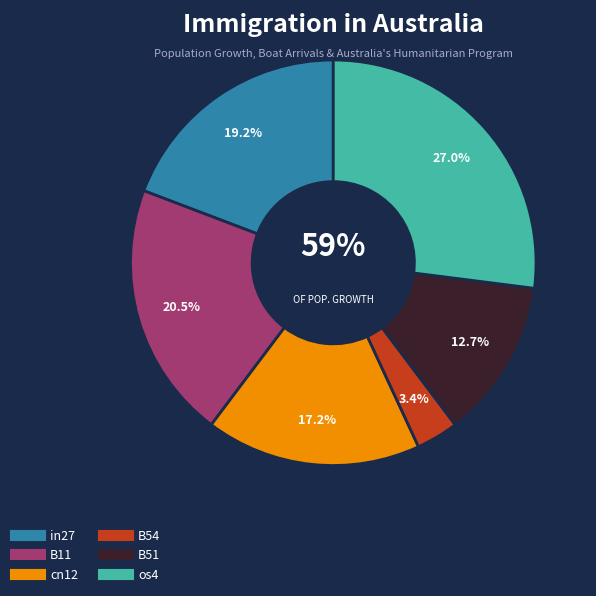

What percentage do B54 and cn12 together represent?

20.5%